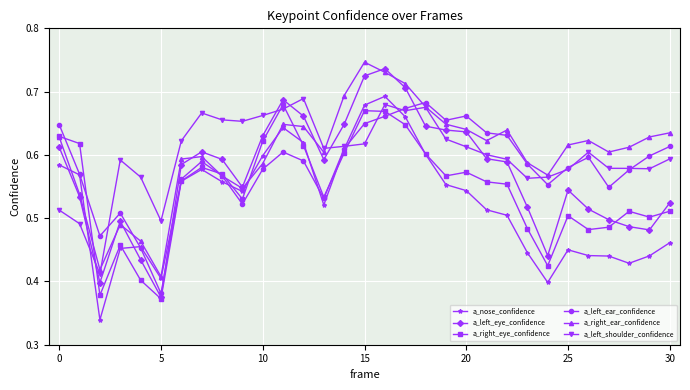

True or false: a_left_shoulder_confidence and a_right_eye_confidence intersect in this chart.

True